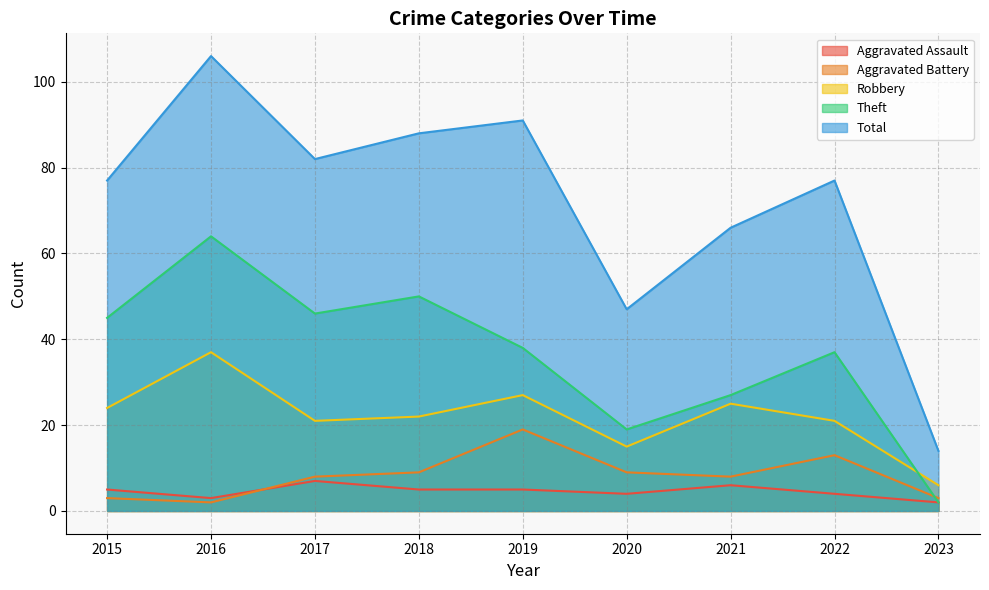

True or false: Aggravated Battery and Total intersect in this chart.

False